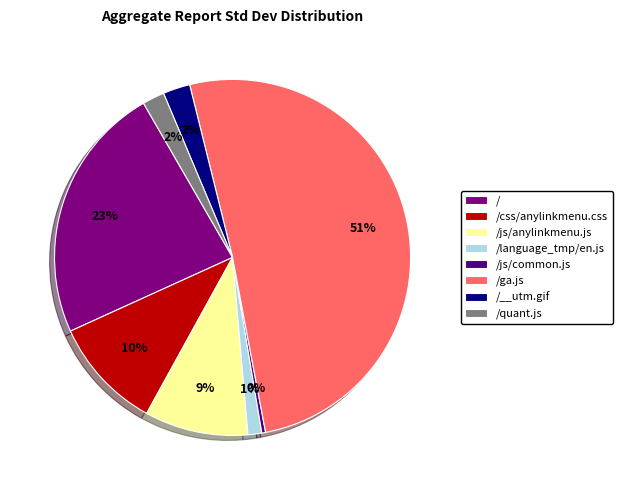

Is /ga.js the majority of the pie?

Yes